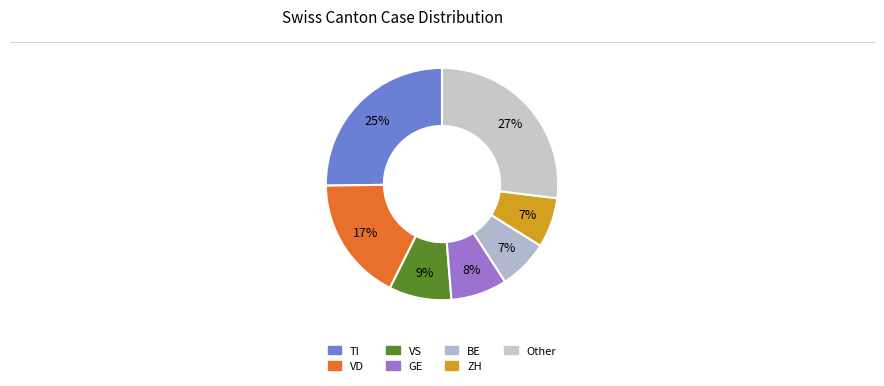

Count the number of slices in the pie.

7